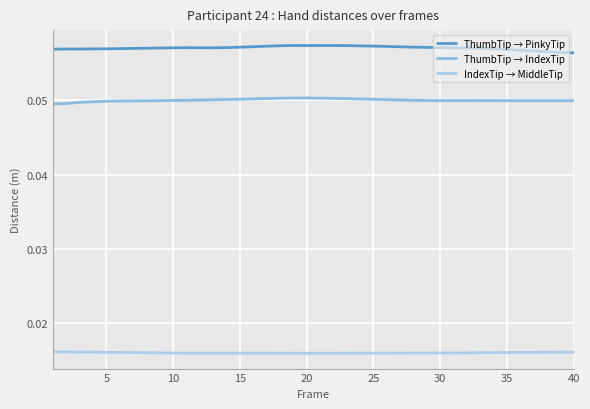

True or false: ThumbTip → PinkyTip and ThumbTip → IndexTip intersect in this chart.

False